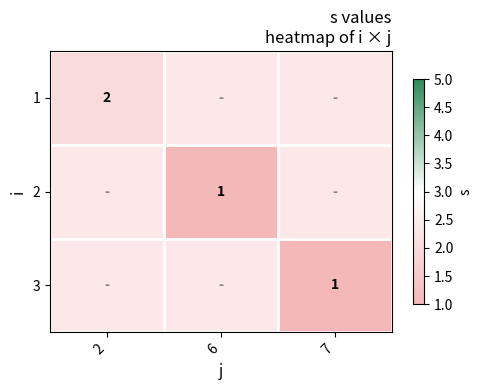

How many series are shown in this chart?

3